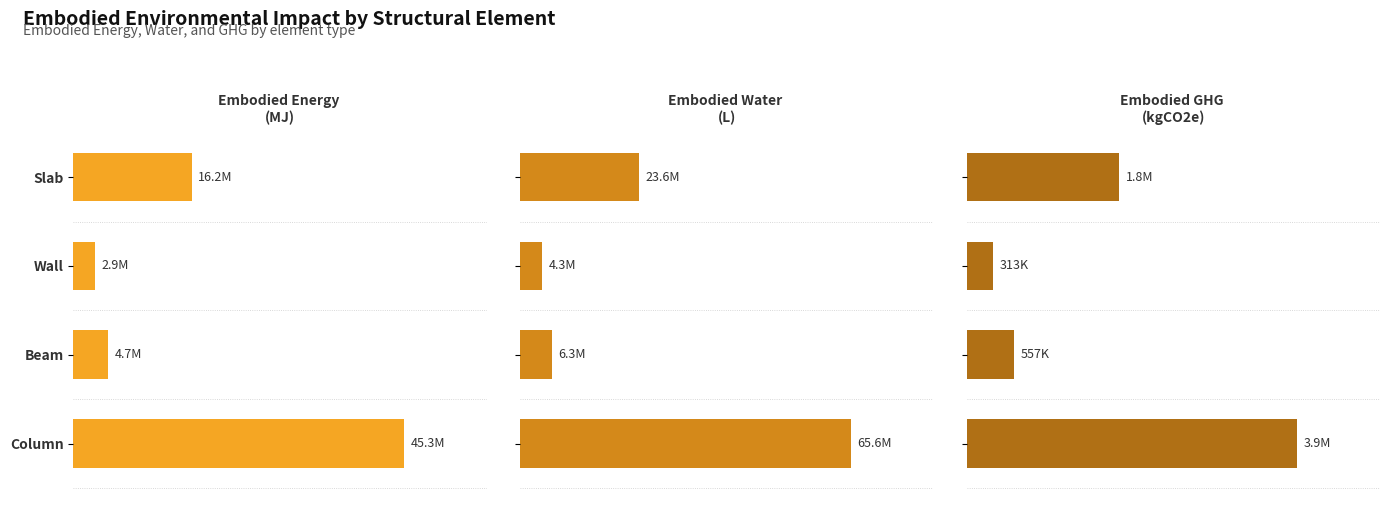

What is the total value across all series at Wall?

7558711.0